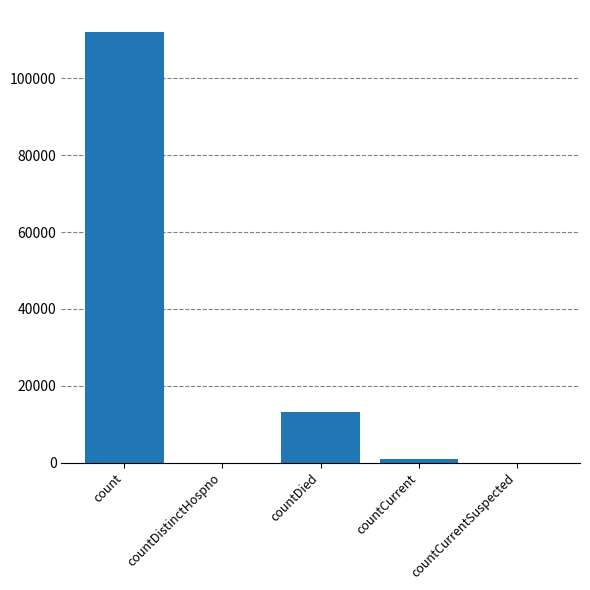

What is the sum of all values?

126231